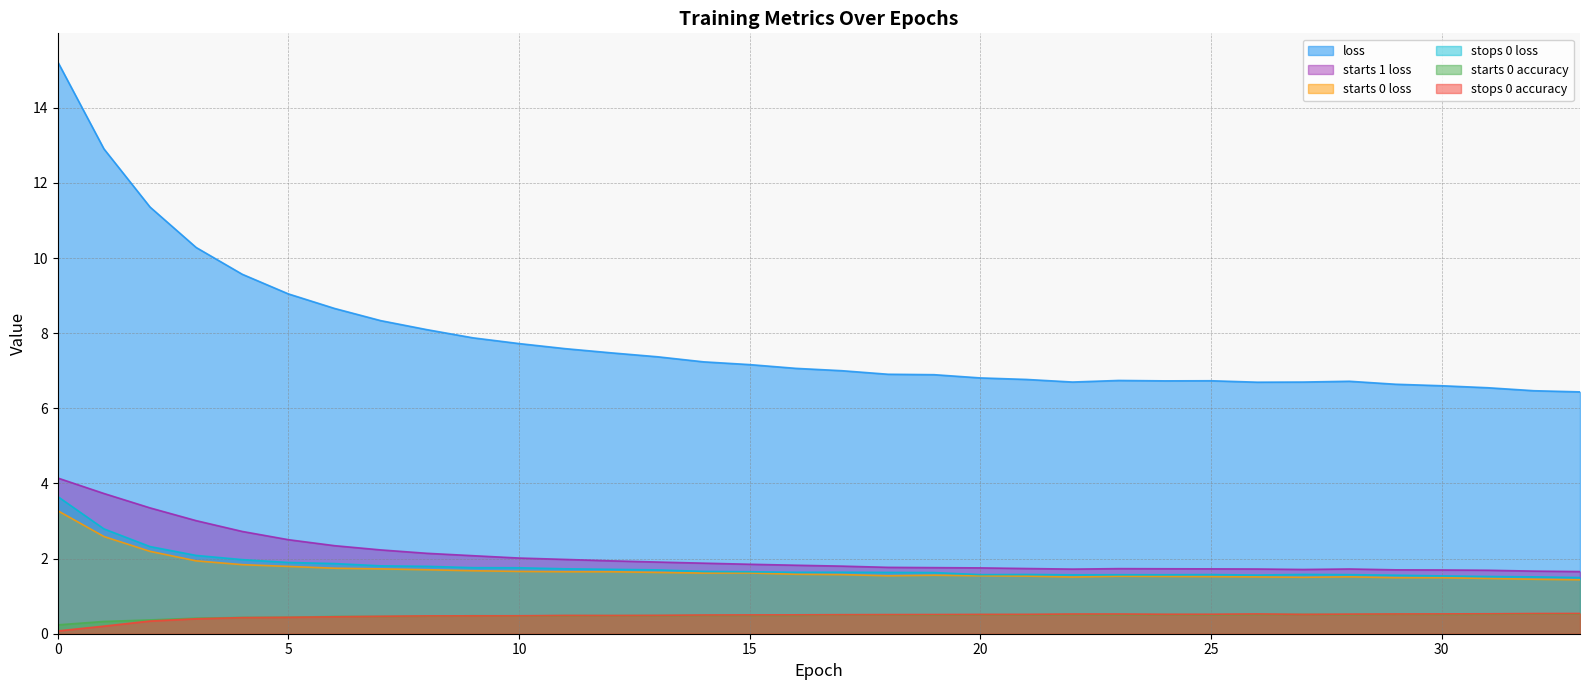

Is the value of starts_0_loss at 23 greater than the value of loss at 28?

No